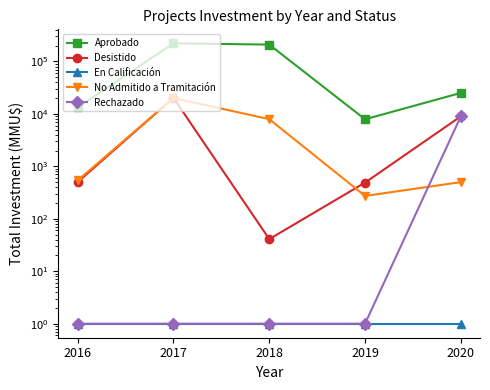

True or false: Desistido and No Admitido a Tramitación intersect in this chart.

True